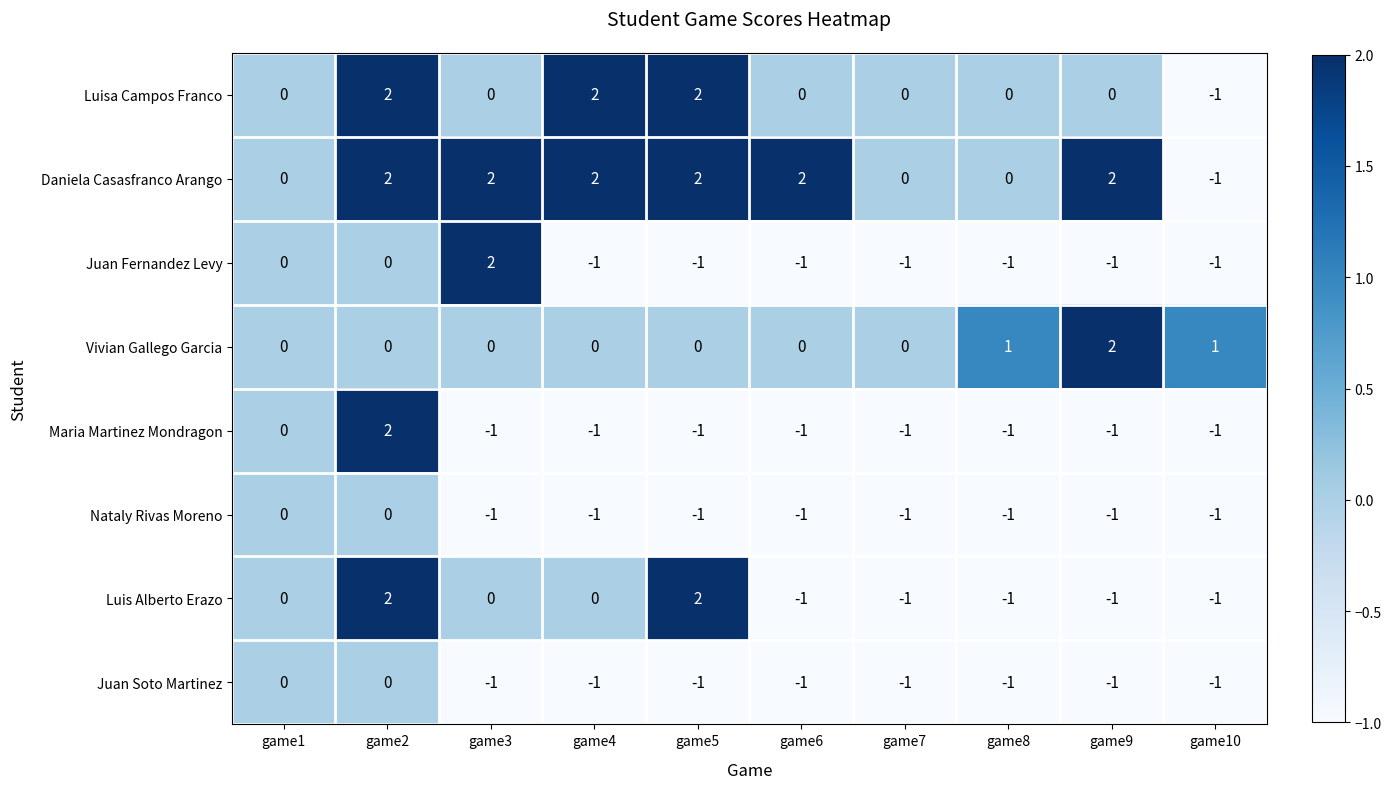

How many Vivian Gallego Garcia values are between 0 and 1?

9